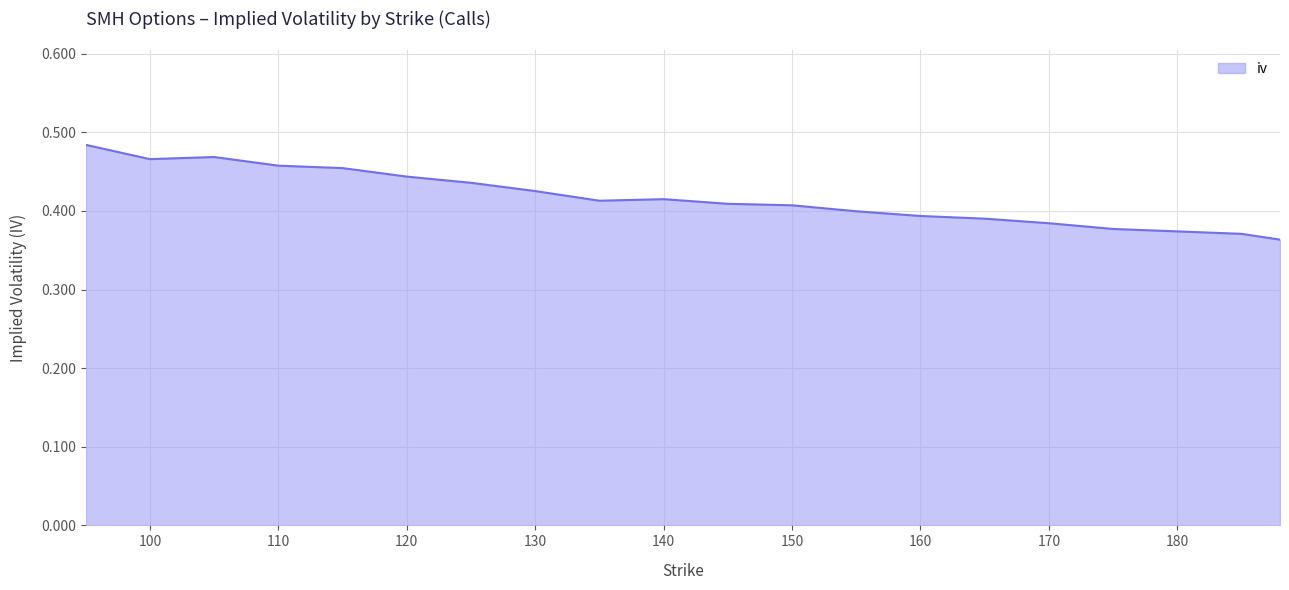

Count the number of categories in the chart.

20